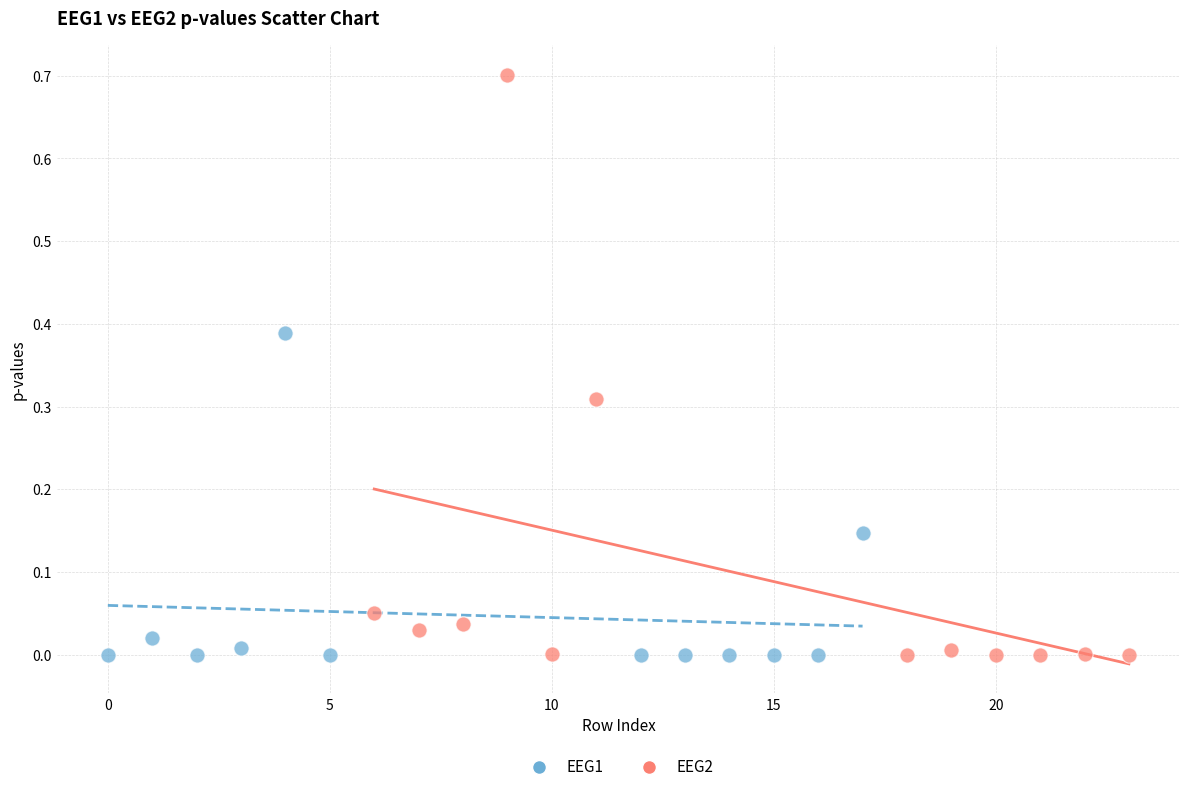

Which series contains the highest Y value?

EEG2